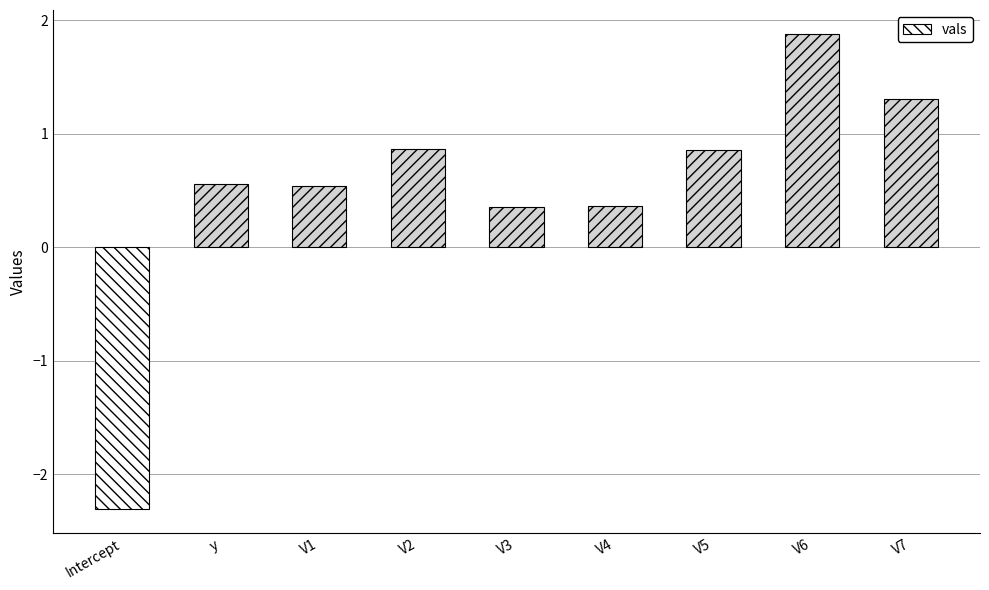

Between V6 and V7, which is larger?

V6